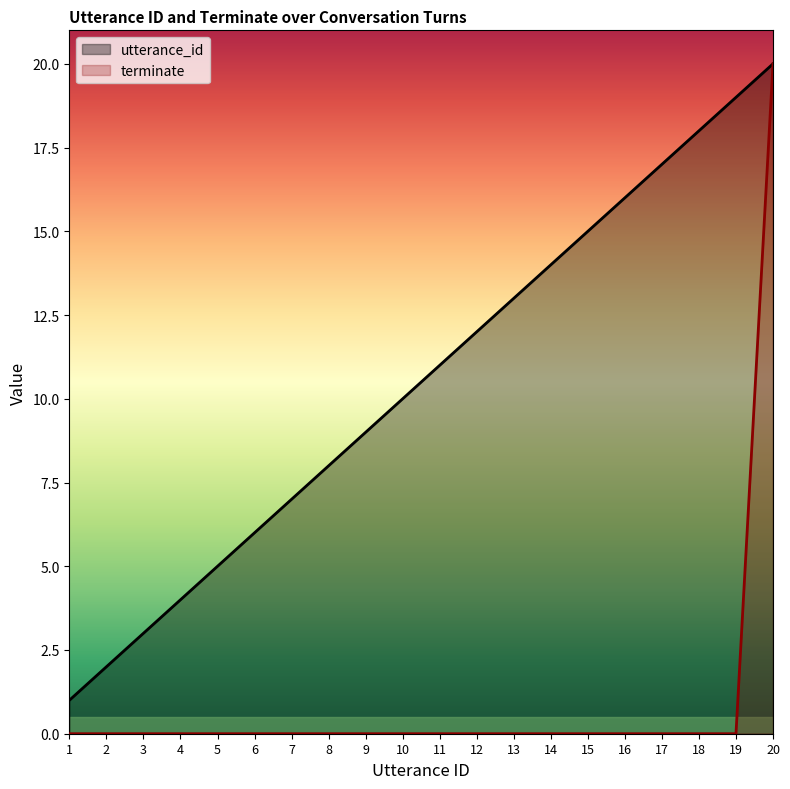

True or false: terminate and utterance_id cross at least once.

False